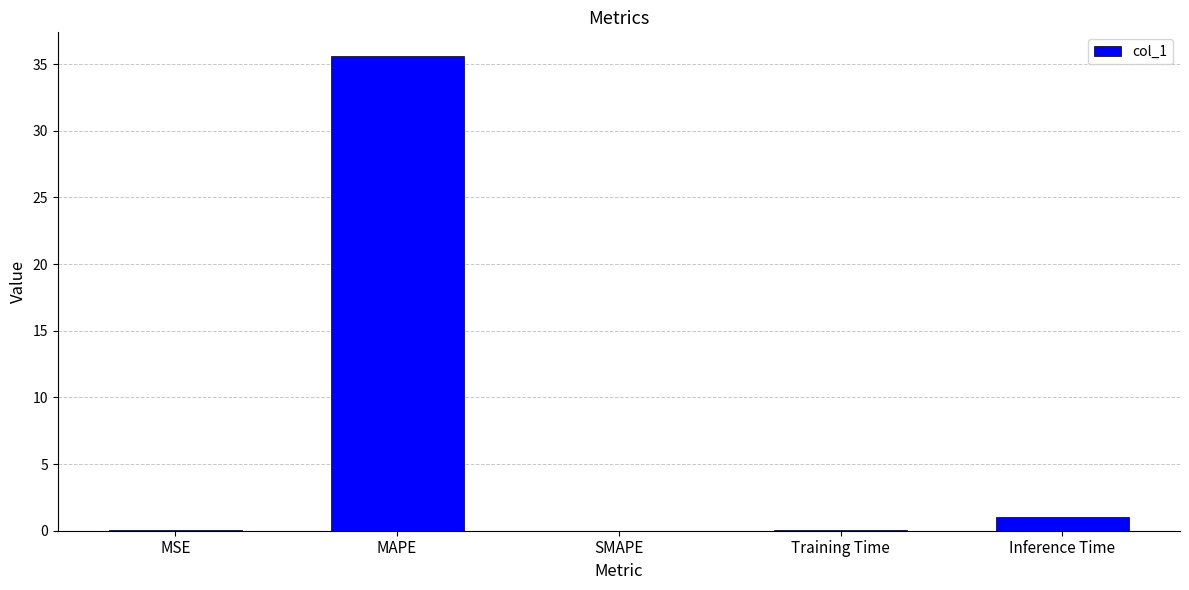

How many categories are shown in the chart?

5